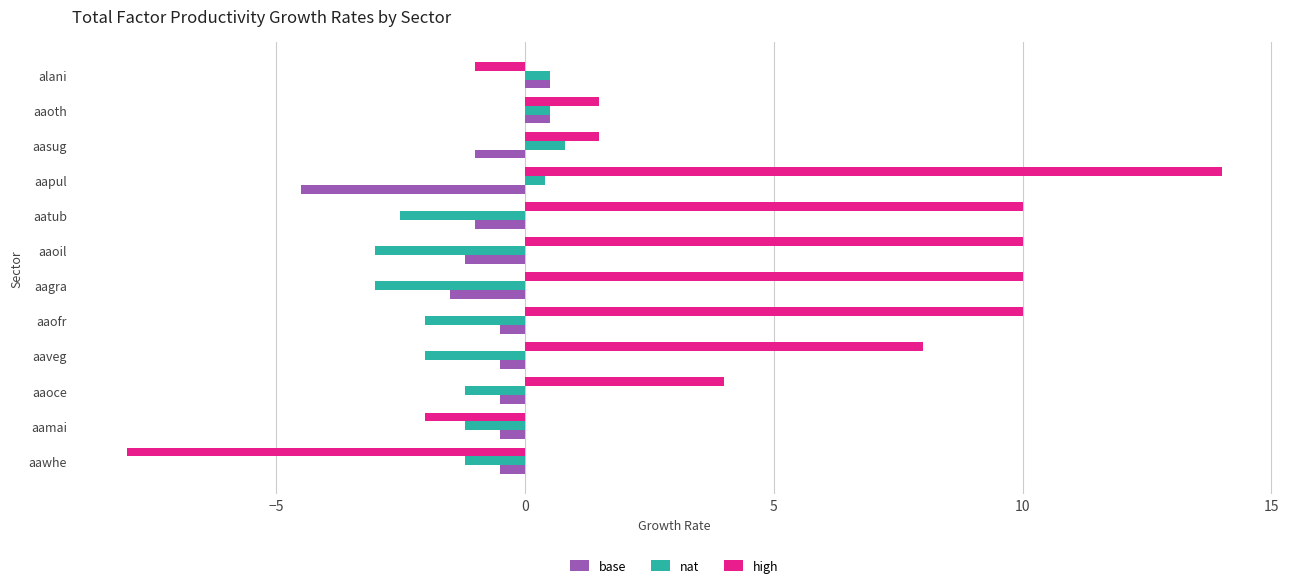

Read the nat value at alani.

0.5